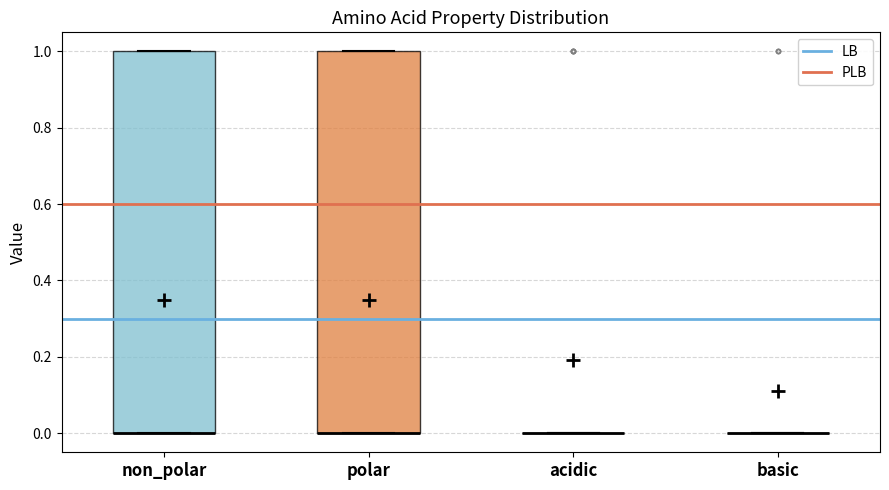

Reading left to right, transcribe this box plot: for each box, give where its median line is, the range the box spans, and where its two whiskers end, as read against the y-axis. The values are not printed on the chart, so give them approximately, as read against the axis.

non_polar: median 0 (drawn on the box's lower edge), box 0 to 1, whiskers 0 to 1
polar: median 0 (drawn on the box's lower edge), box 0 to 1, whiskers 0 to 1
acidic: box collapsed to a line at 0, whiskers 0 to 0
basic: box collapsed to a line at 0, whiskers 0 to 0